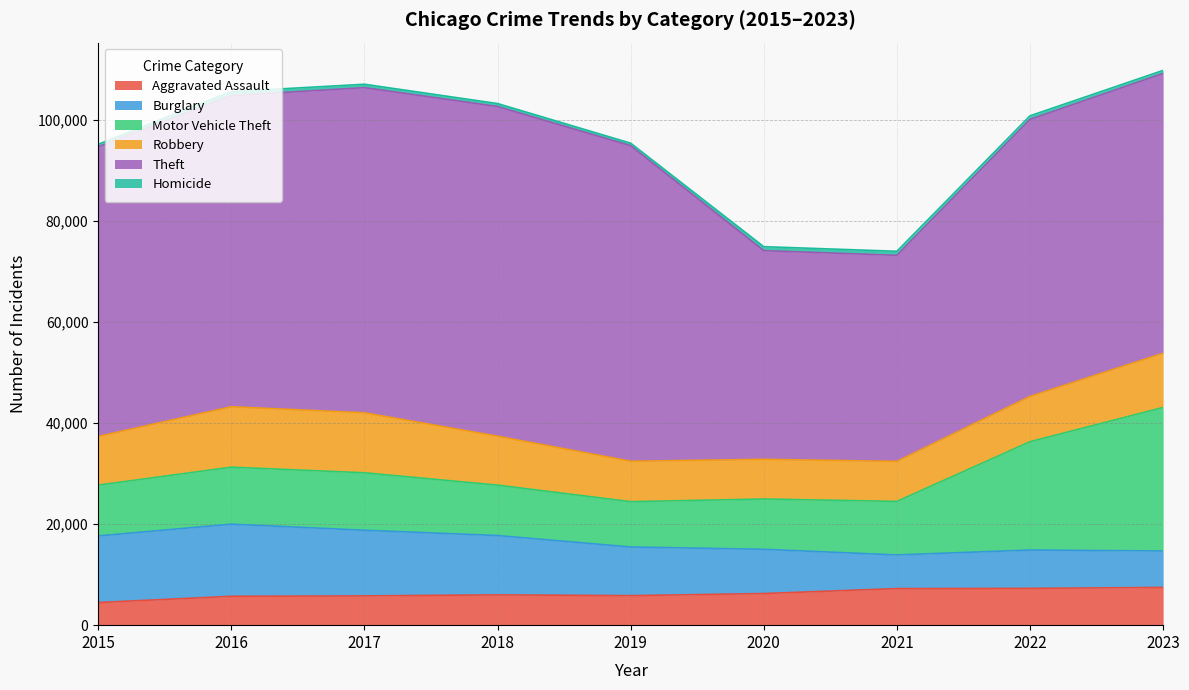

List the series in order of their peak value, lowest first.

Homicide, Aggravated Assault, Robbery, Burglary, Motor Vehicle Theft, Theft